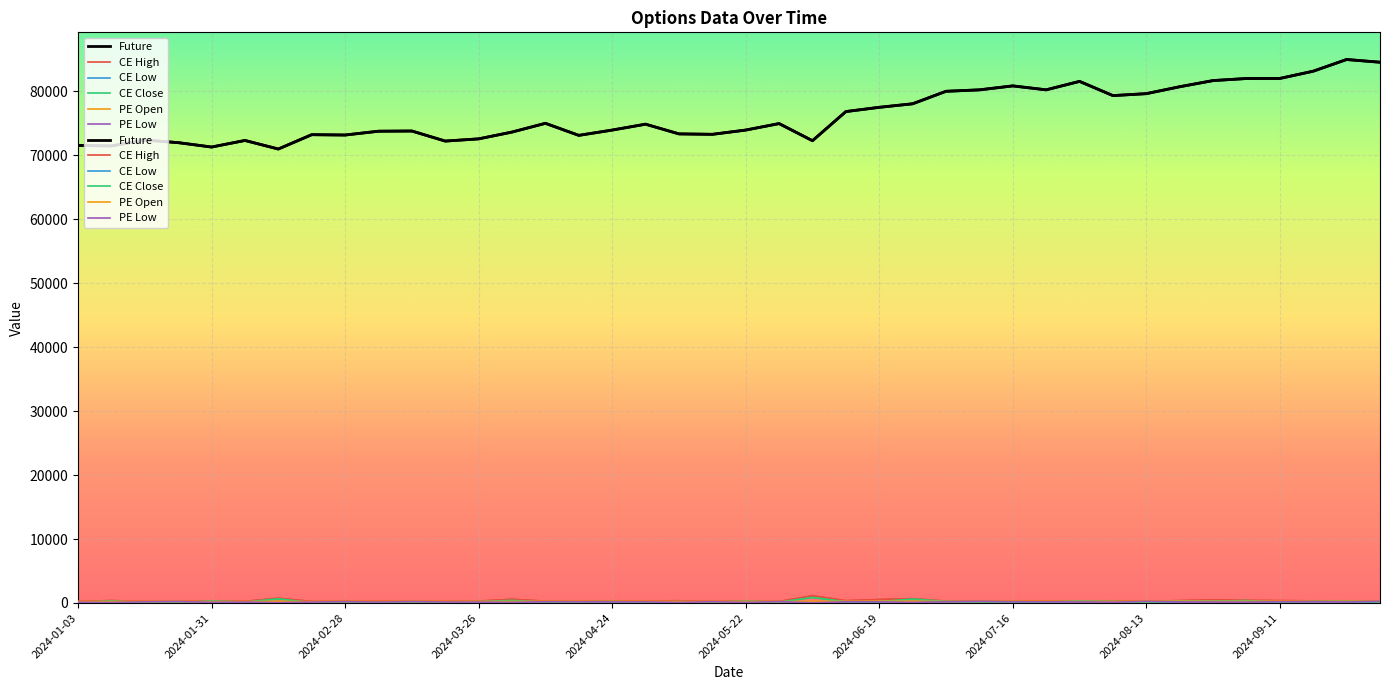

How many distinct data groups are displayed?

6